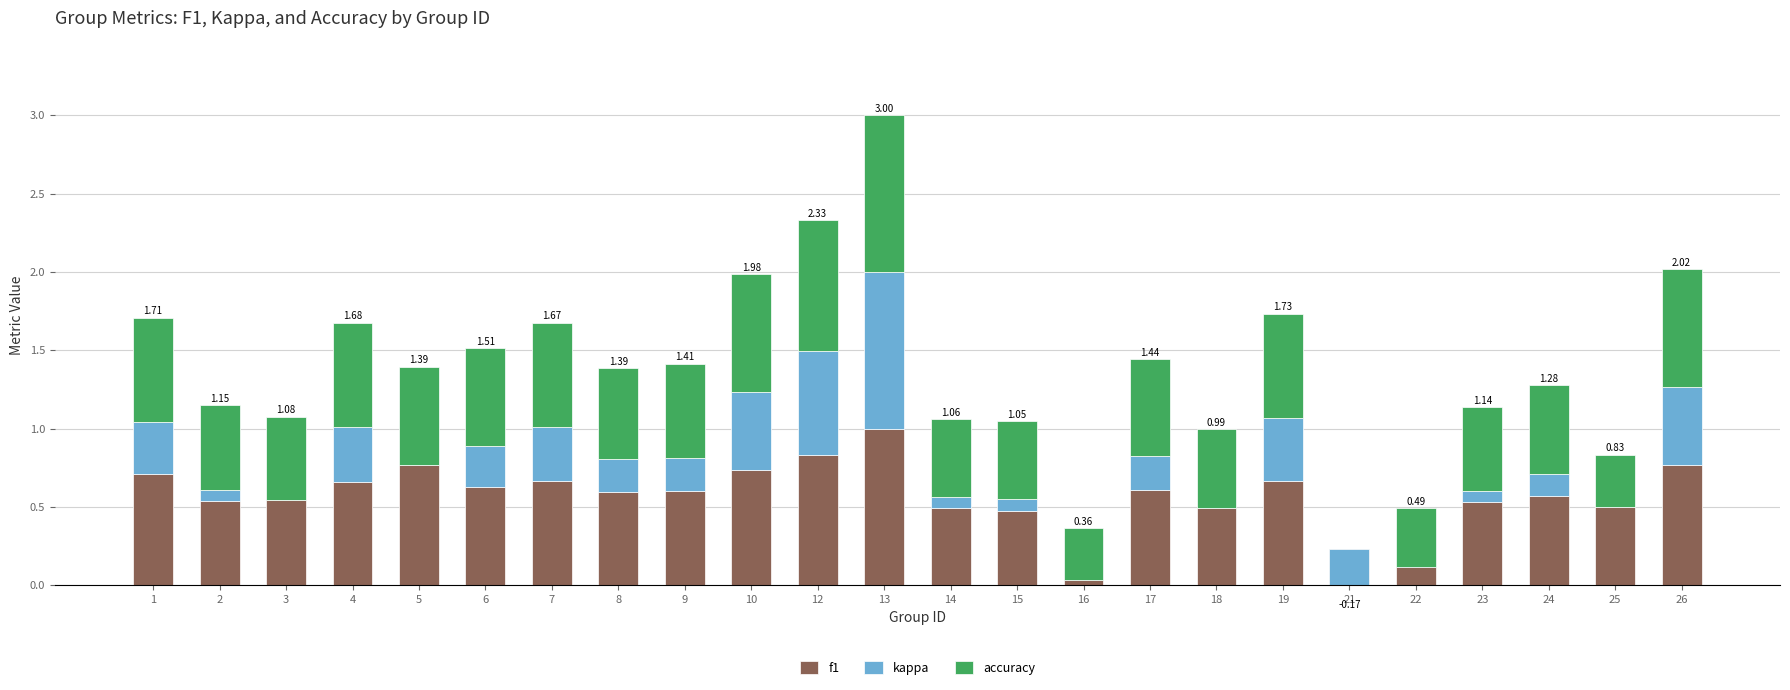

Read the f1 value at 10.

0.7